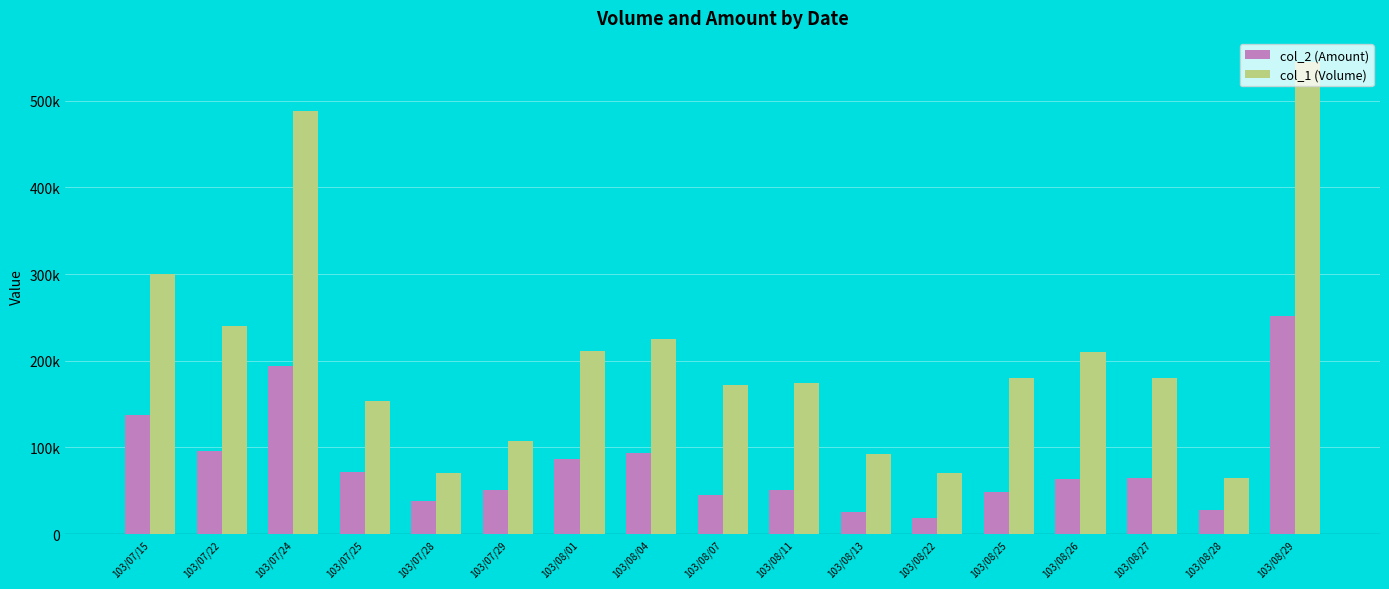

At which category is the sum across all series the highest?

103/08/29